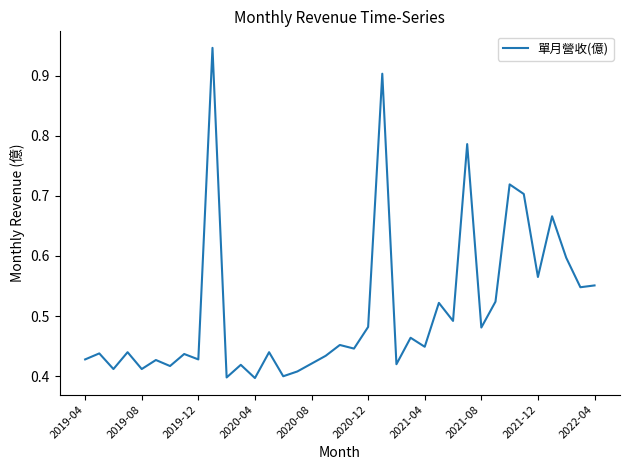

The value at 2020-04 is 0.6. True or false?

False